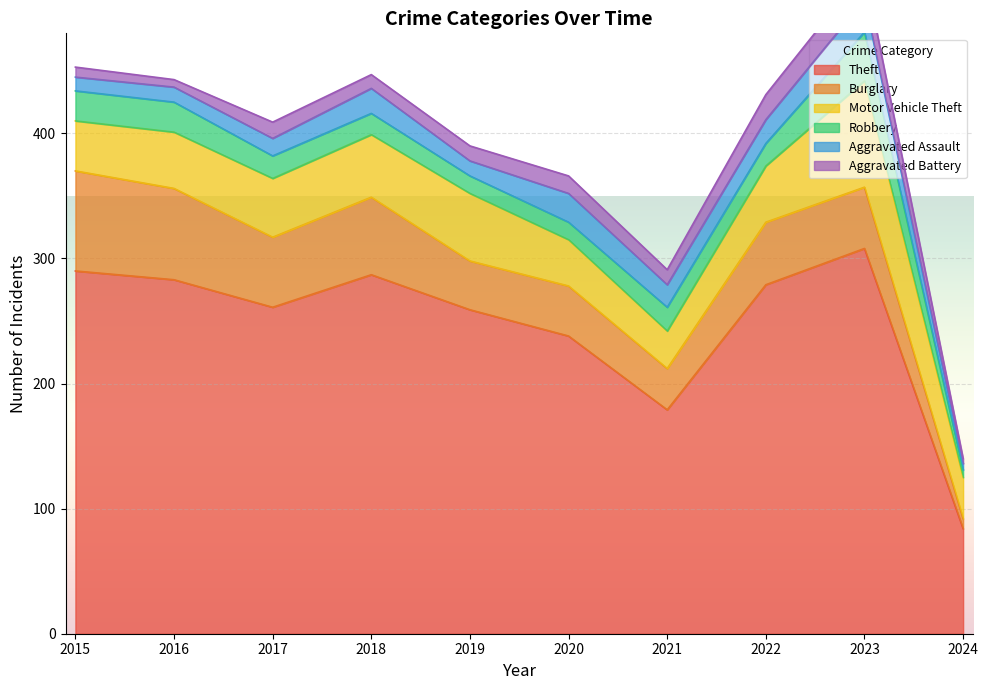

Reading right to left, list all the values displayed in this chart.

Theft: 84	308	279	179	238	259	287	261	283	290
Burglary: 8	49	50	33	40	39	62	56	73	80
Motor Vehicle Theft: 33	85	45	30	37	54	50	47	45	40
Robbery: 6	39	18	19	14	14	17	18	24	24
Aggravated Assault: 5	26	19	18	23	12	20	14	12	11
Aggravated Battery: 4	23	20	12	14	12	11	13	6	8